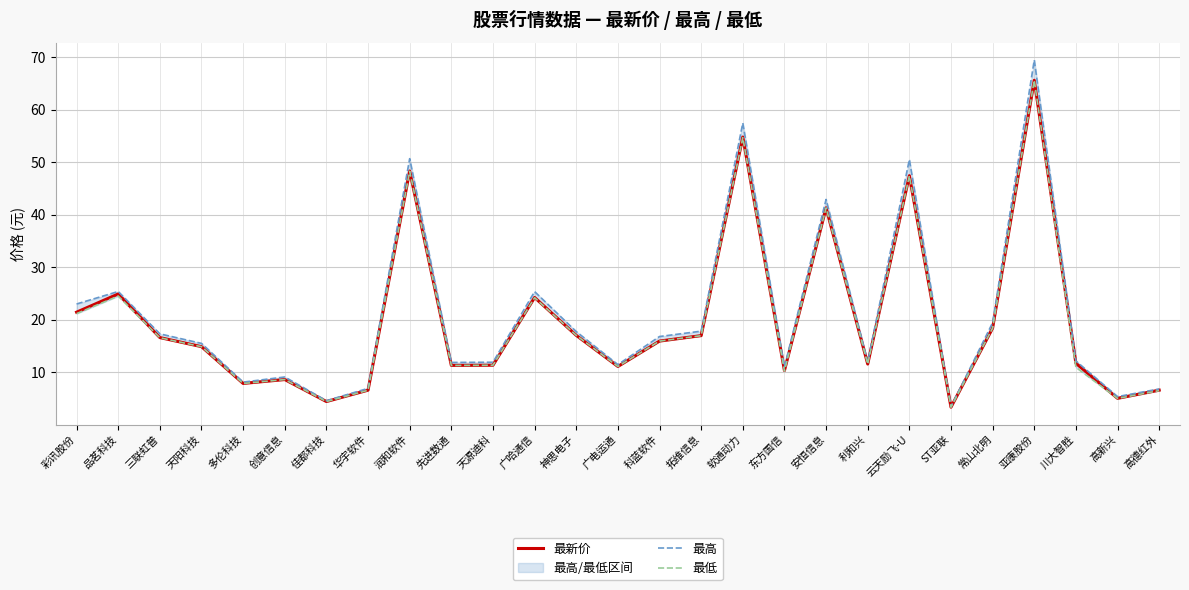

Which series has the largest total across all categories?

最高